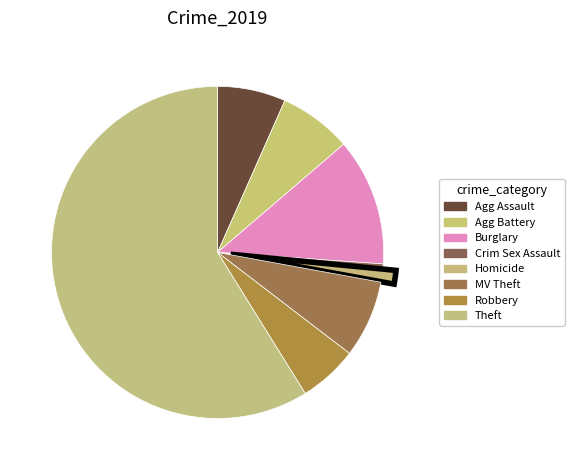

Is there any slice that represents more than half of the pie?

Yes